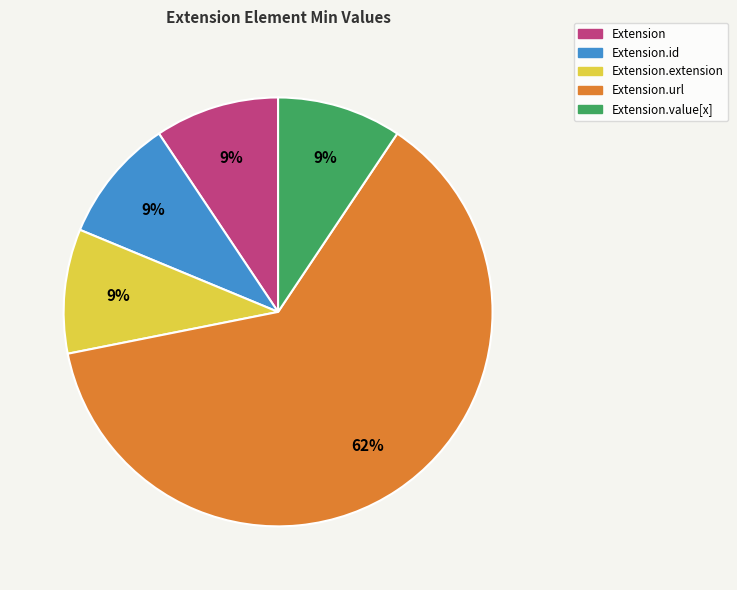

How many segments does this pie chart have?

5